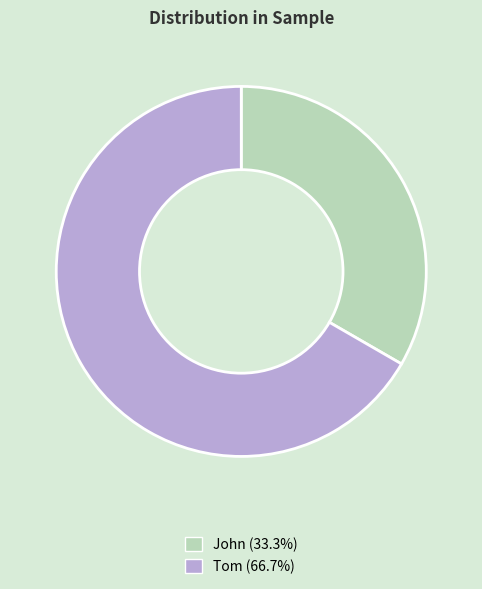

Does Tom (66.7%) account for over 50% of the chart?

Yes